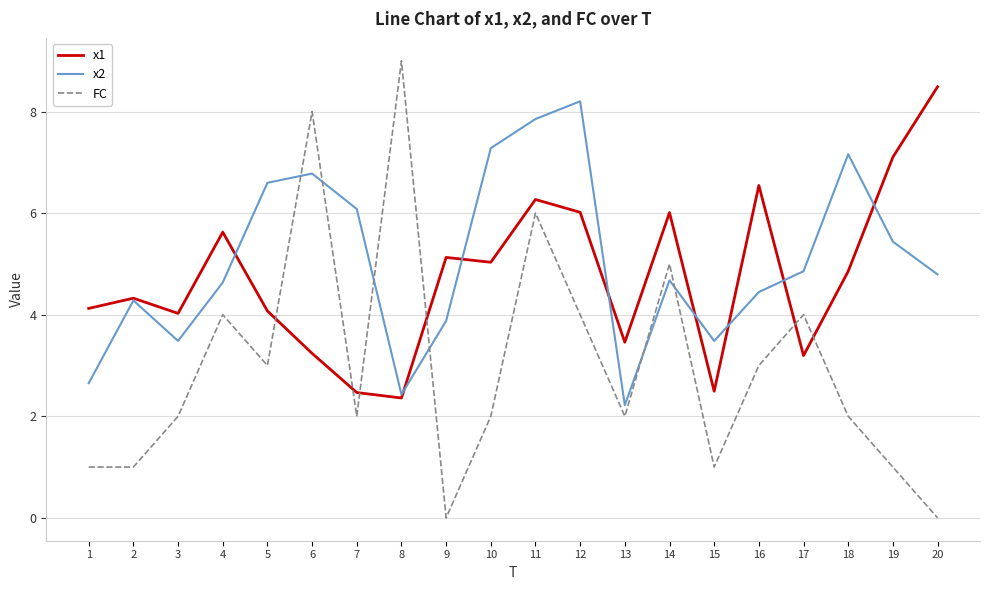

Is the value of x1 at 1 greater than the value of x2 at 9?

Yes